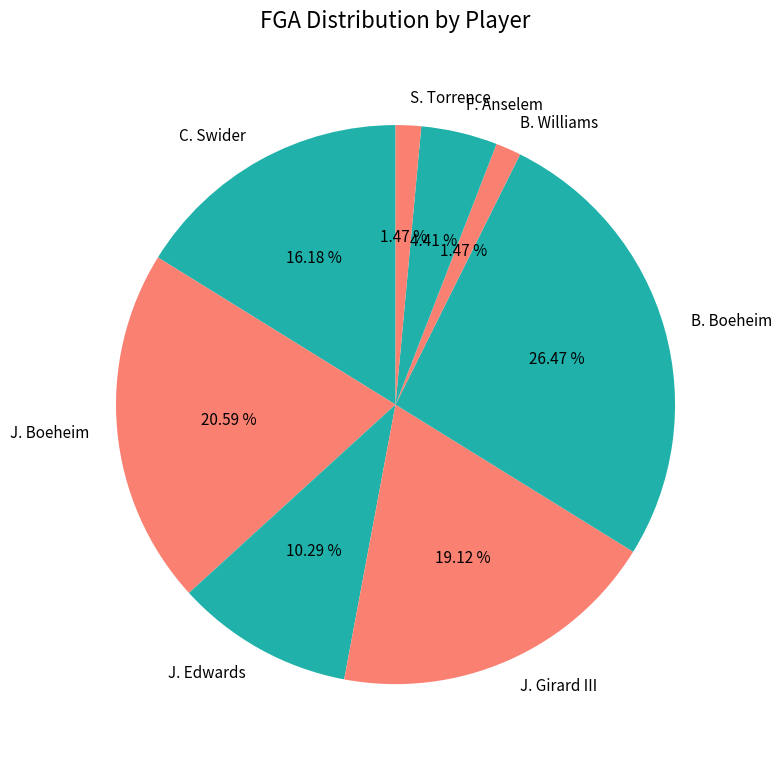

Is there any slice that represents more than half of the pie?

No